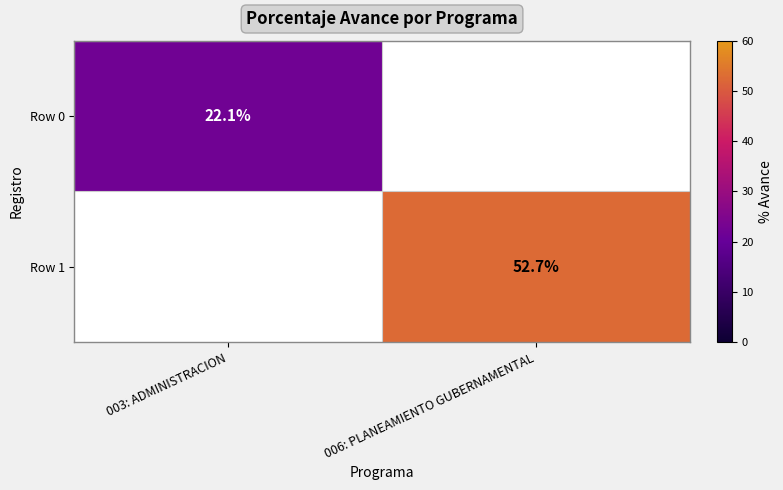

The Row 1 series shows 52.7 at 006: PLANEAMIENTO GUBERNAMENTAL. True or false?

True